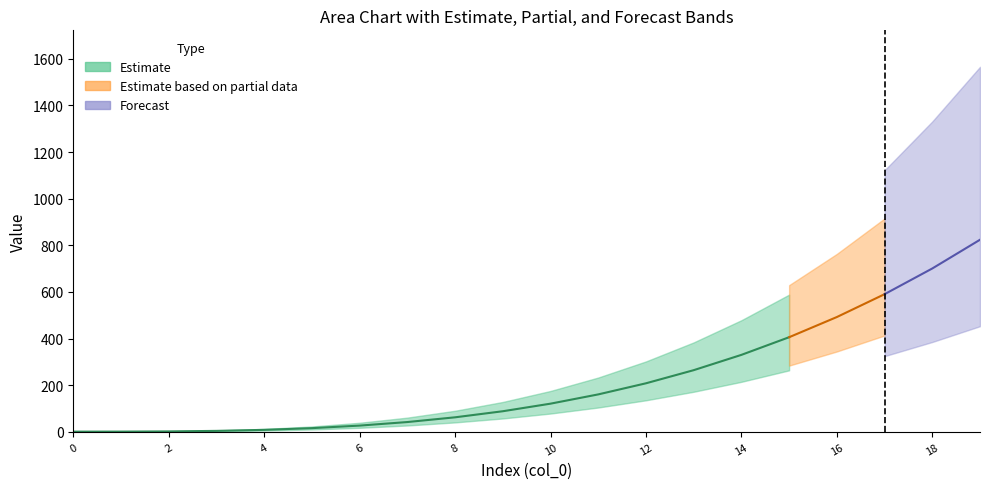

At how many categories does at least one series exceed 381?

5